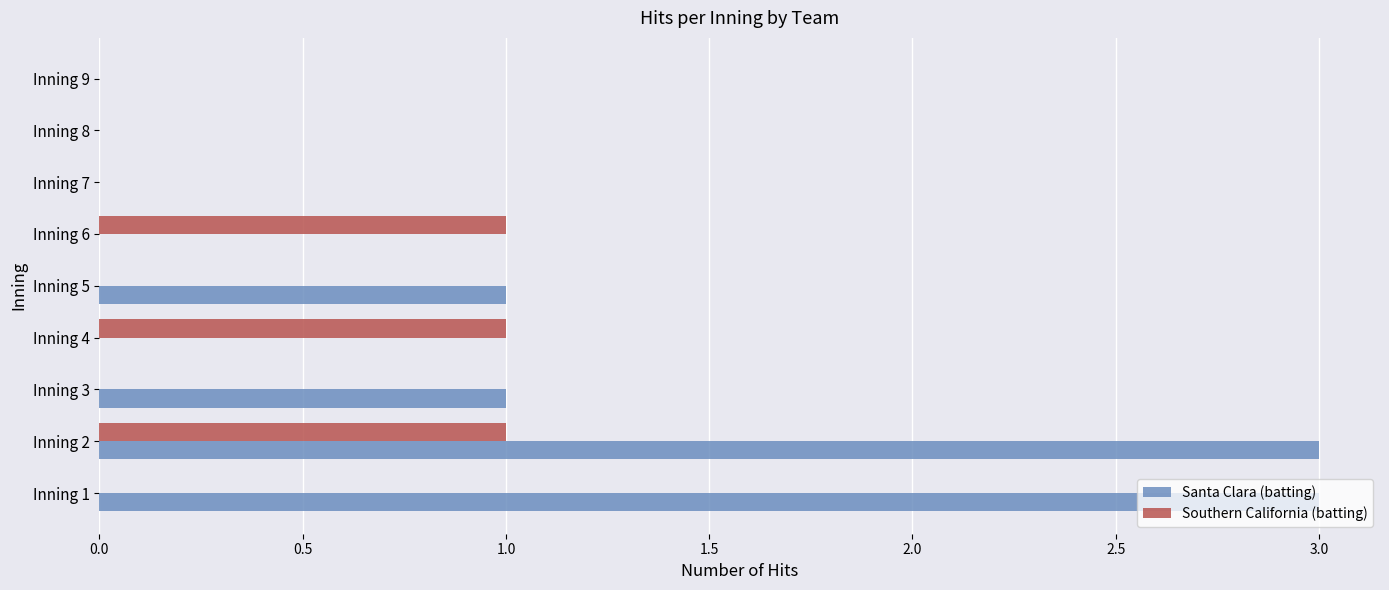

Which series has the largest total across all categories?

Santa Clara (batting)